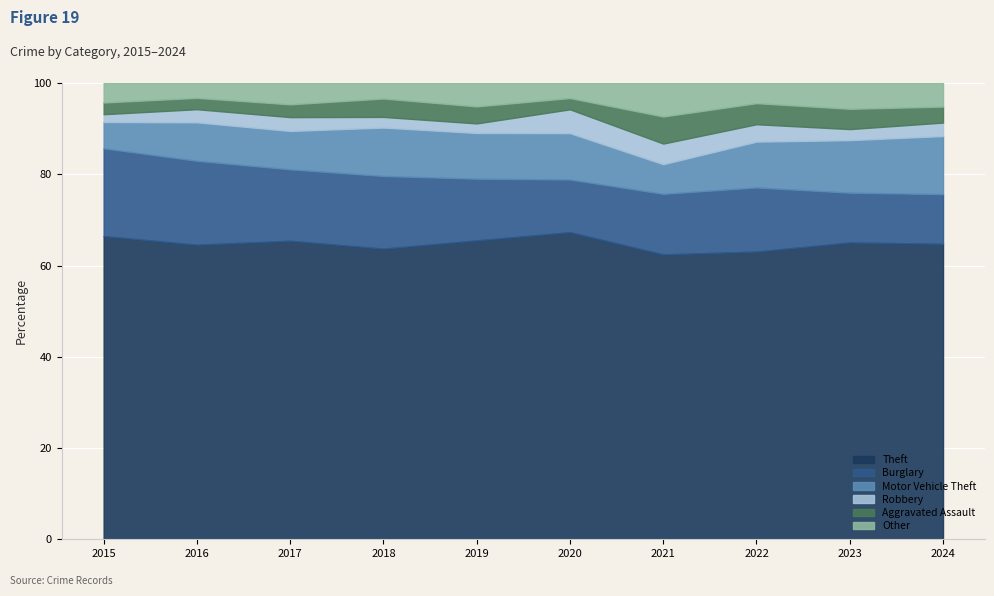

Where is the first local minimum for Aggravated Assault?

2017